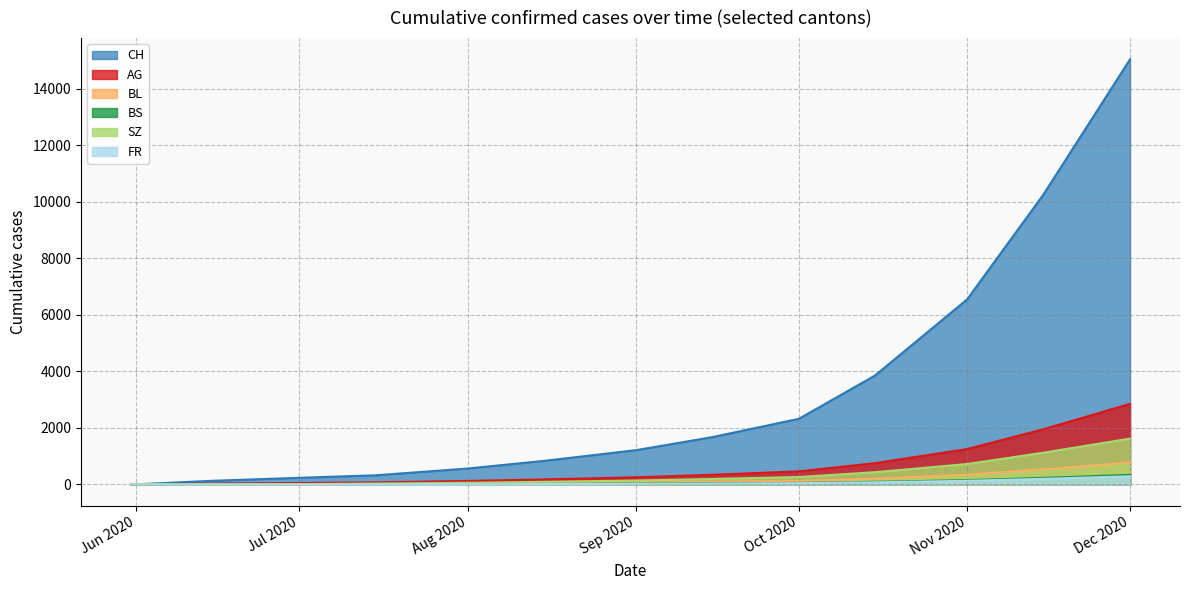

What position from the left is 2020-06-01?

1